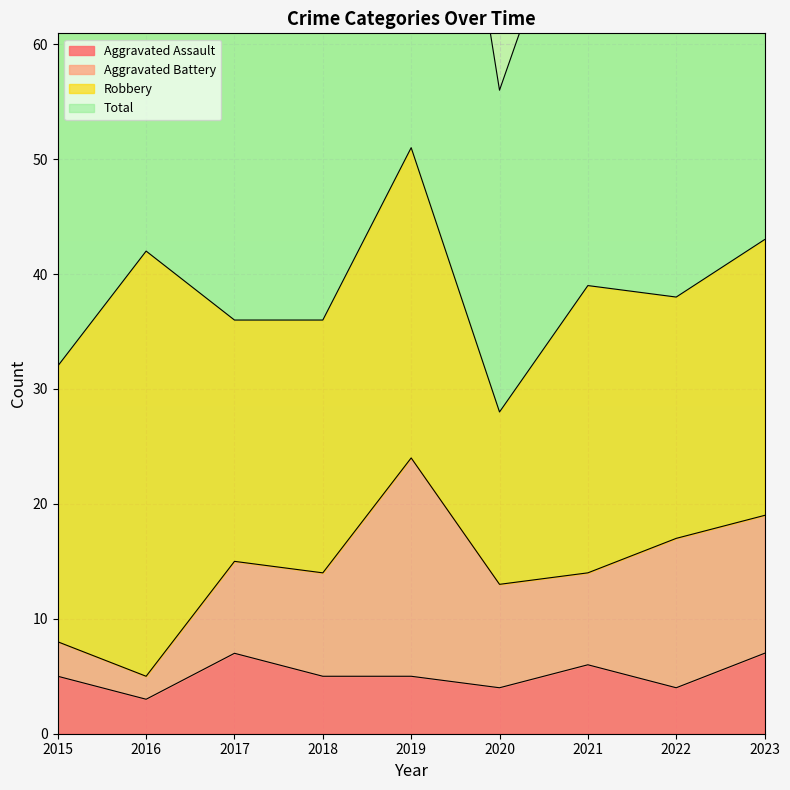

What is the sum of all Total values?

696